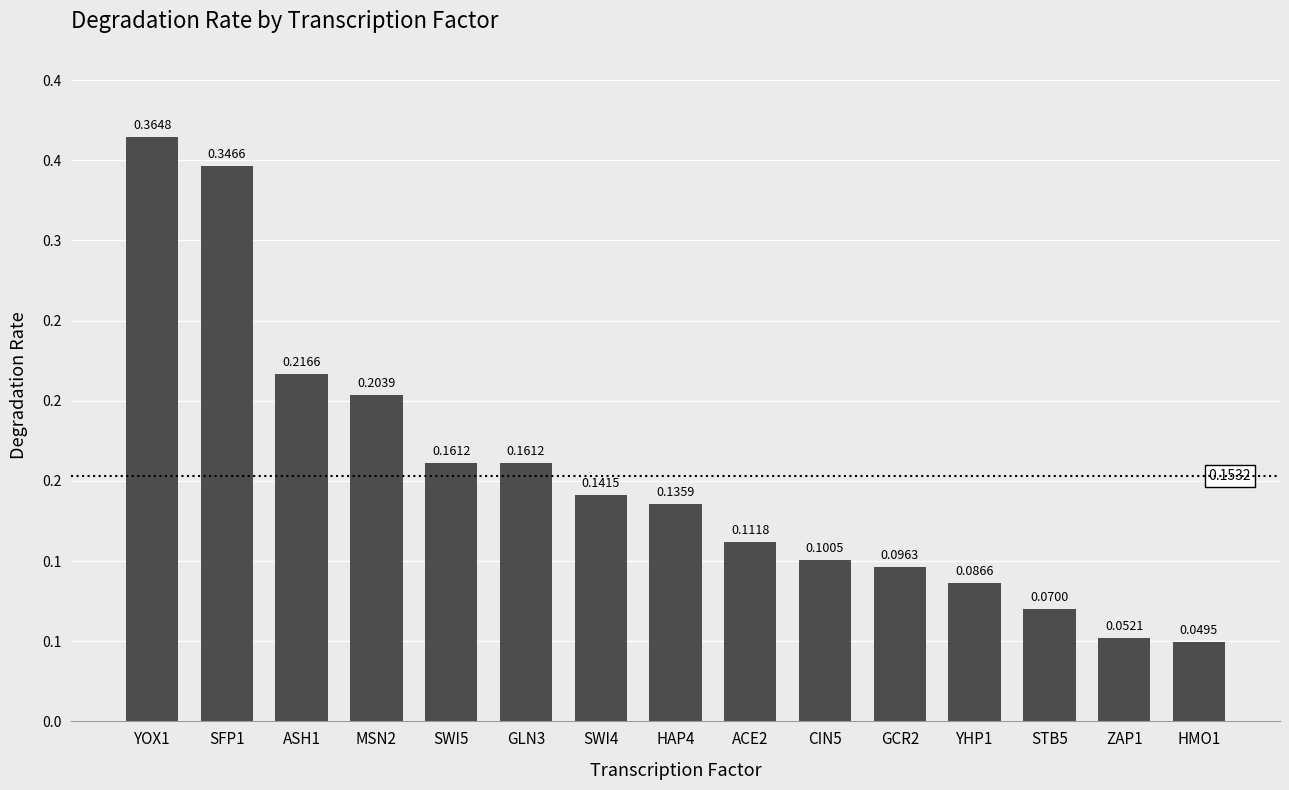

Does the chart contain any negative values?

No